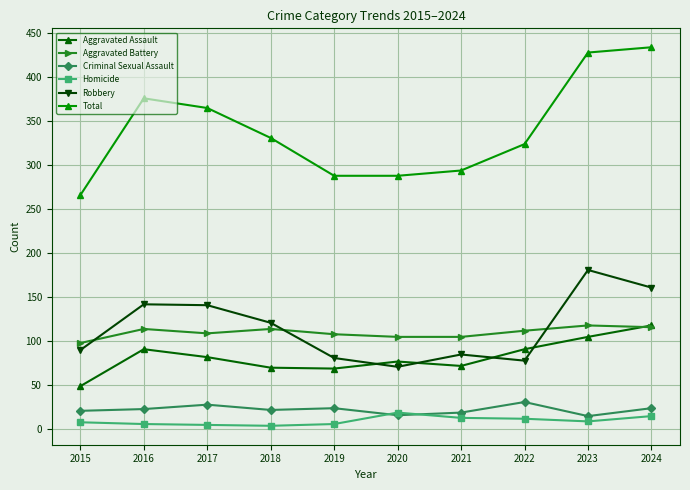

What is the approximate value of Total at 2022?

324